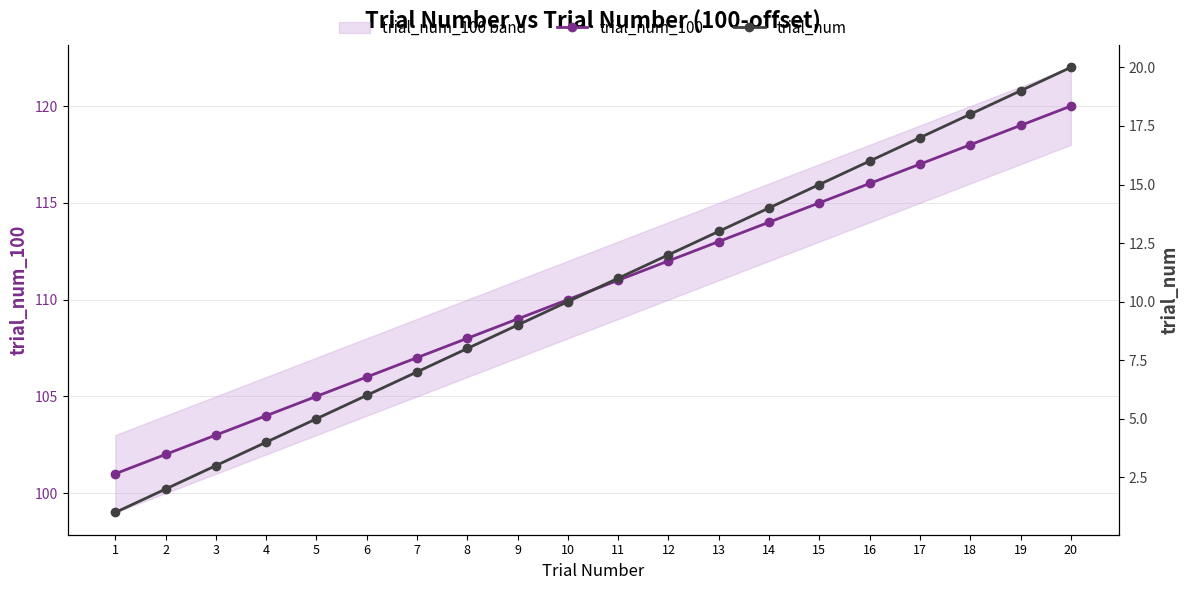

What is the average value of the trial_num series?

10